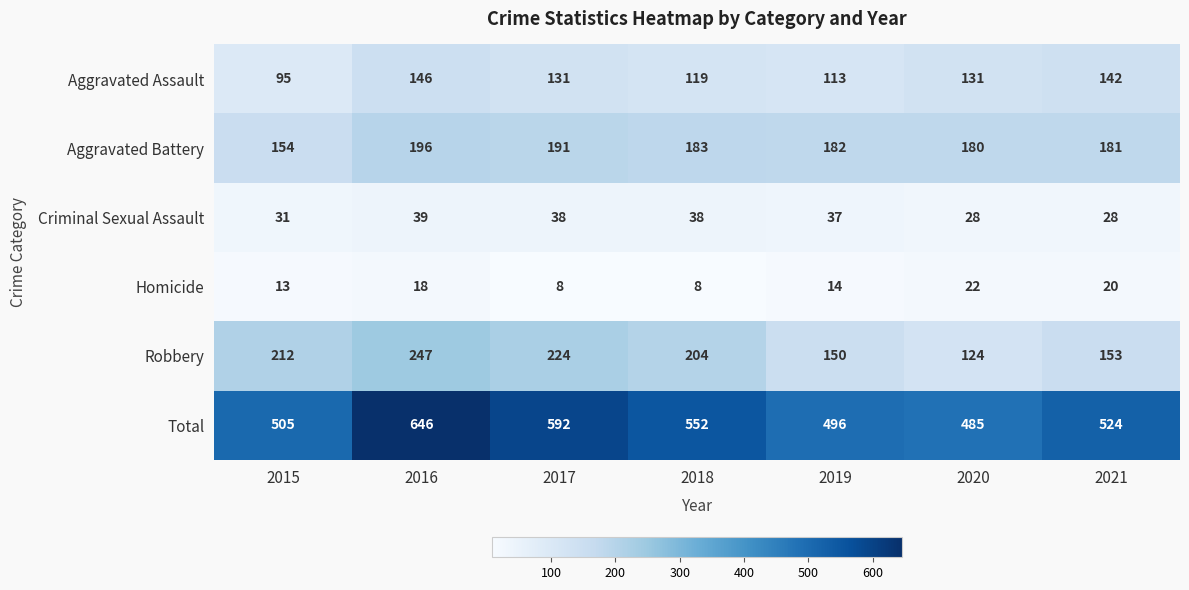

What is the difference between the highest and lowest values at 2020?

463